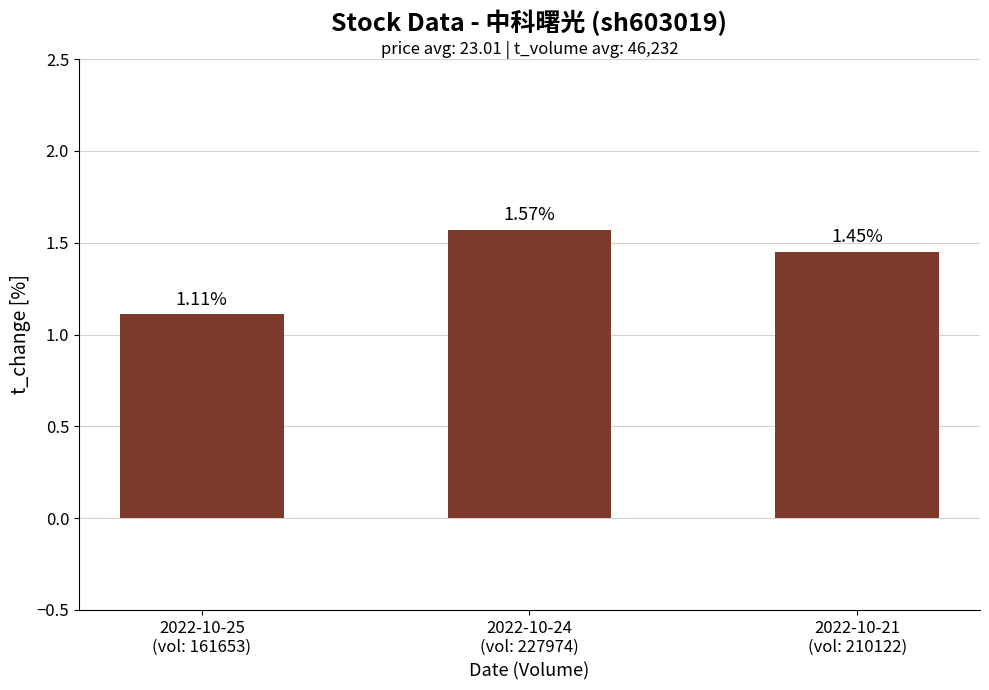

Rank the categories by value from lowest to highest.

2022-10-25
(vol: 161653), 2022-10-21
(vol: 210122), 2022-10-24
(vol: 227974)